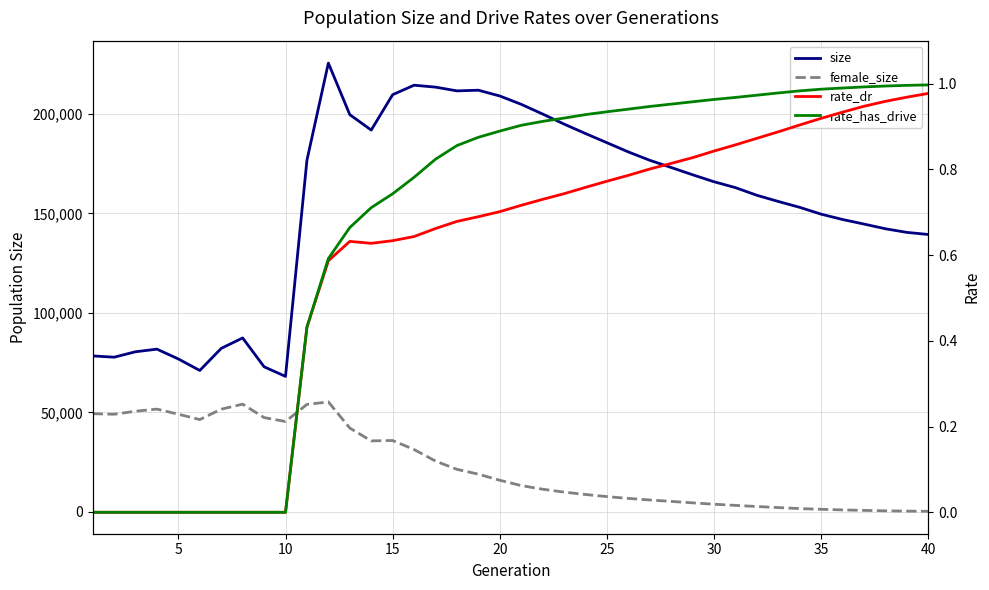

What is the value of the rate_dr point at the 27th from the left?

0.8